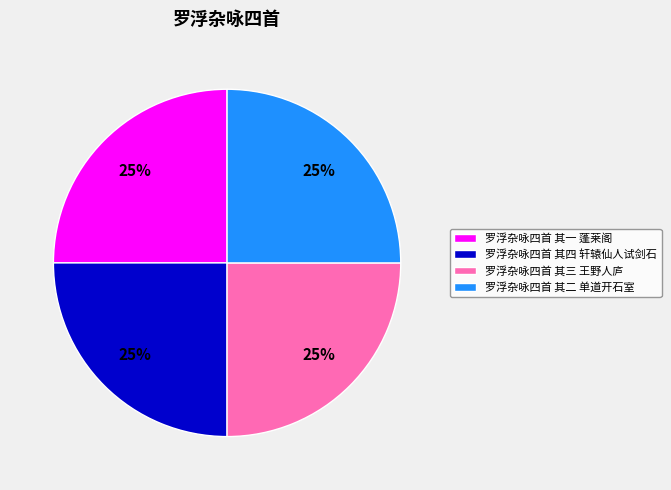

To the nearest percent, what percentage of the pie is 罗浮杂咏四首 其三 王野人庐?

25%